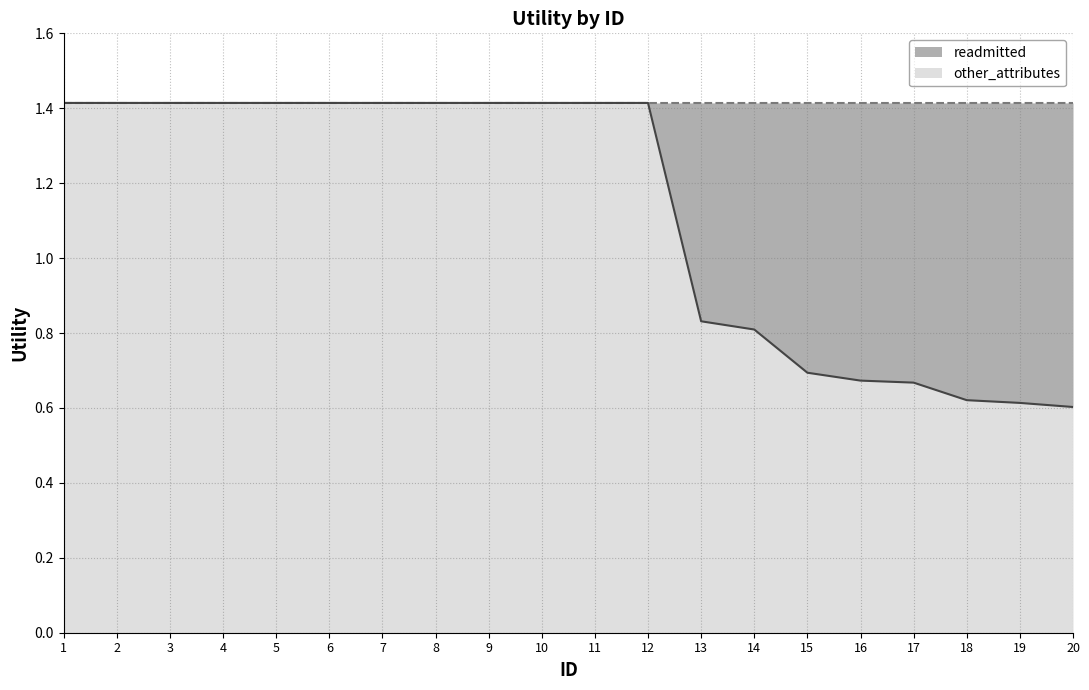

Rank the categories by value from lowest to highest.

20, 19, 18, 17, 16, 15, 14, 13, 1, 2, 3, 4, 5, 6, 7, 8, 9, 10, 11, 12